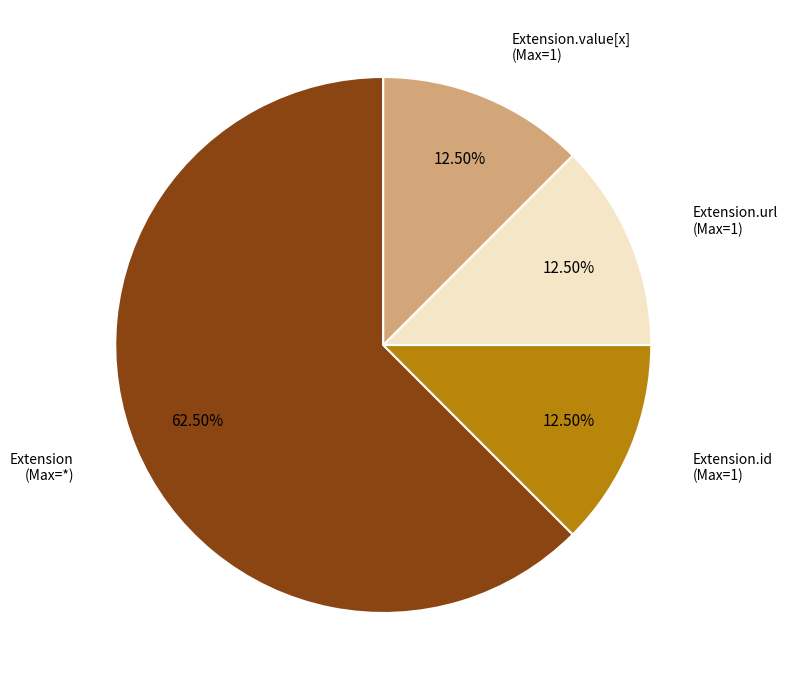

Does any single category account for the majority?

Yes